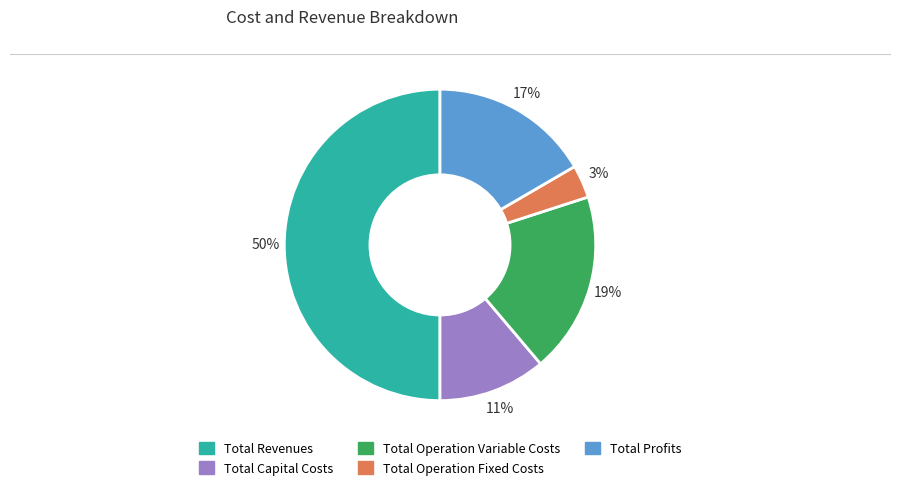

Count the number of slices in the pie.

5